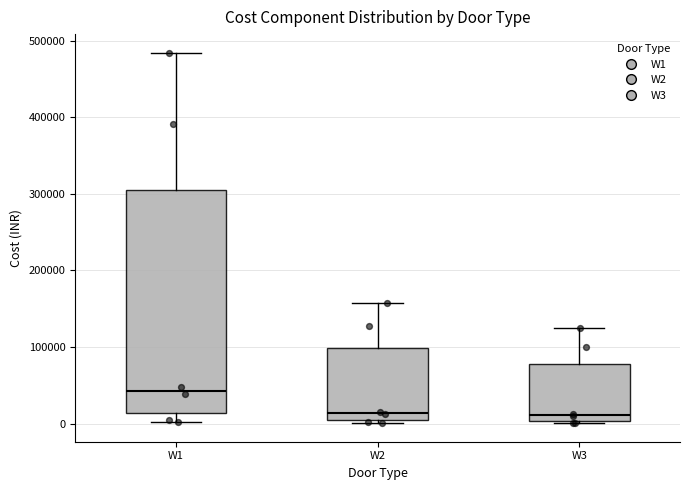

Reading left to right, transcribe this box plot: for each box, give where its median line is, the range the box spans, and where its two whiskers end, as read against the y-axis. The values are not printed on the chart, so give them approximately, as read against the axis.

W1: median 40000, box 10000 to 300000, whiskers 0 to 480000
W2: median 10000, box 0 to 100000, whiskers 0 (just below the box's lower edge) to 160000
W3: median 10000, box 0 to 80000, whiskers 0 to 120000